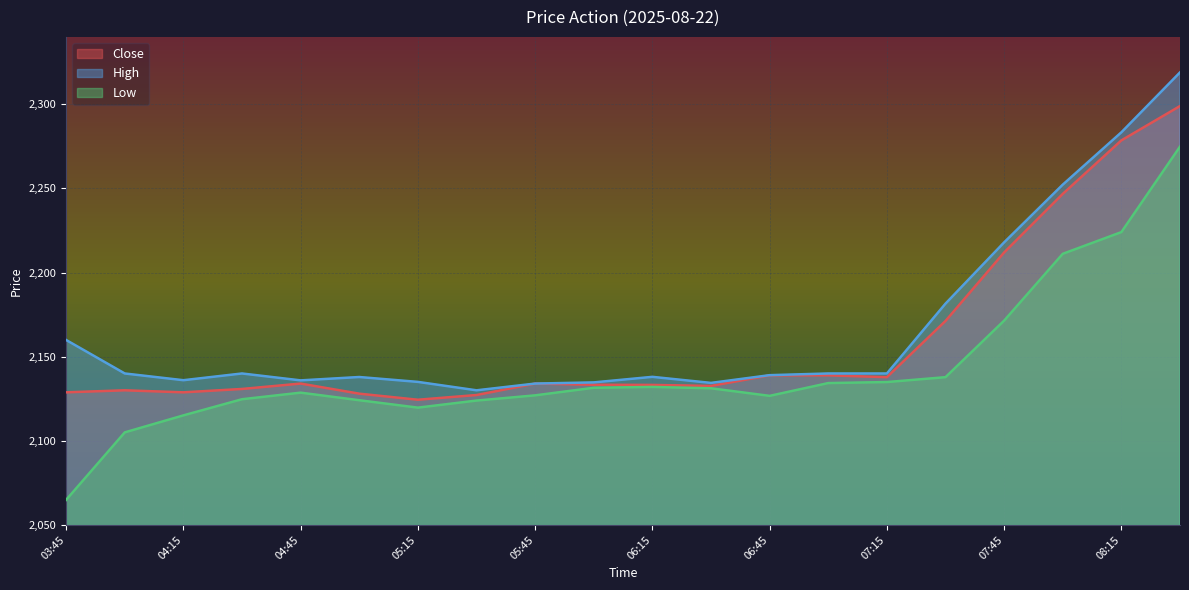

Which category has the lowest value in the Low series?

03:45